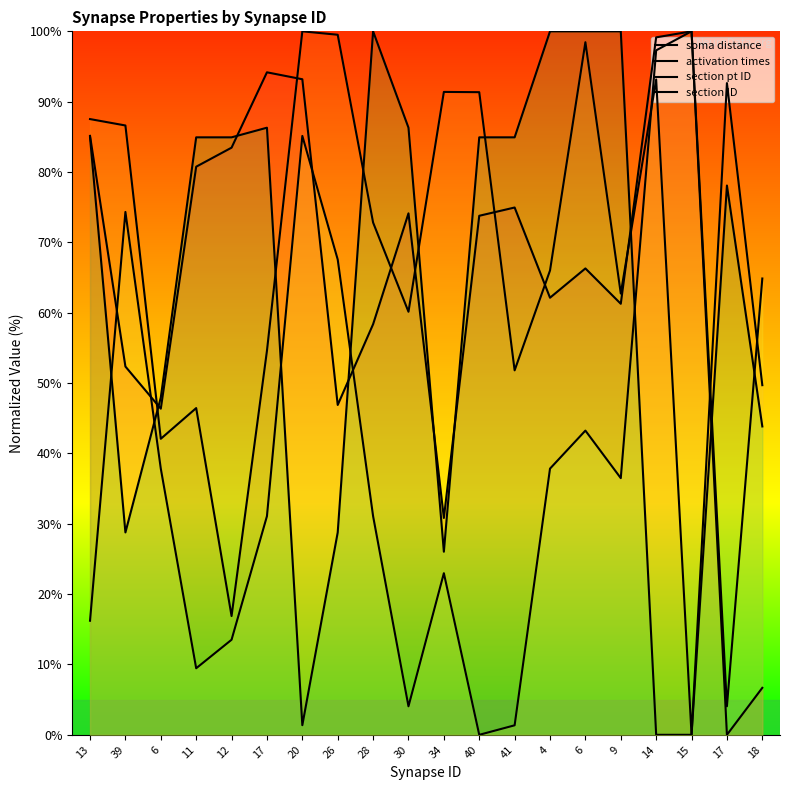

How many values in the soma distance series are below 73?

10